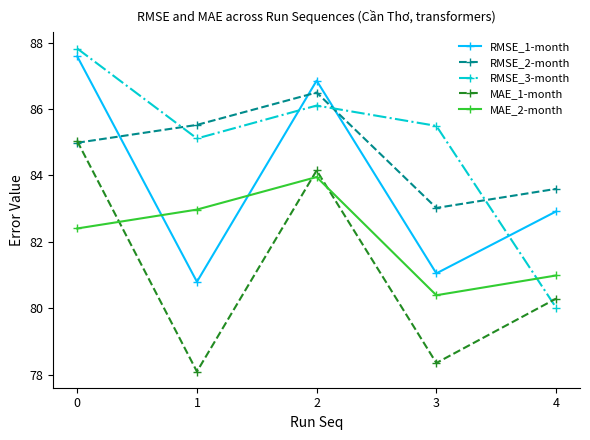

What is the difference between the maximum and second lowest values in the RMSE_1-month series?

6.5